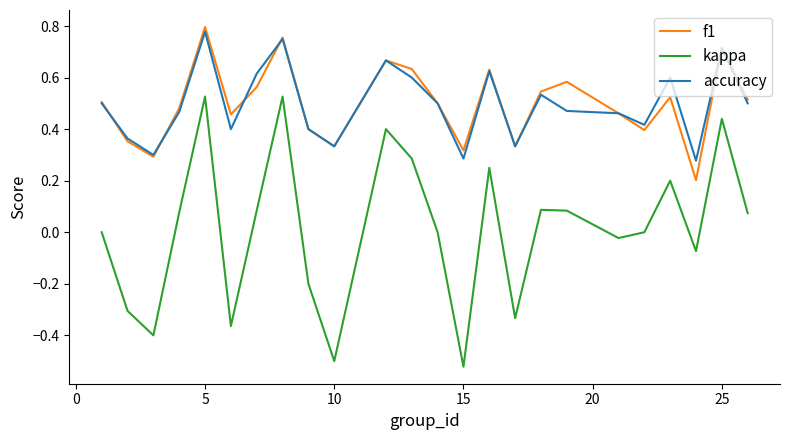

Rank the series by their maximum value, from highest to lowest.

f1, accuracy, kappa